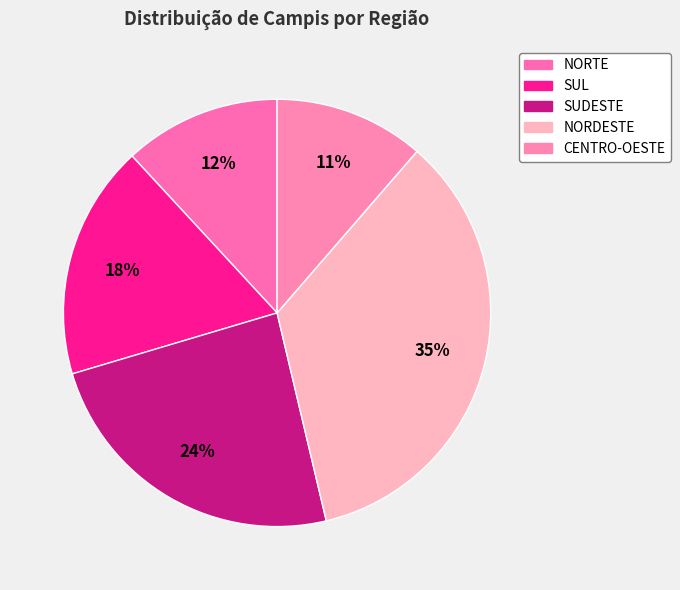

Rank the categories by value from lowest to highest.

CENTRO-OESTE, NORTE, SUL, SUDESTE, NORDESTE